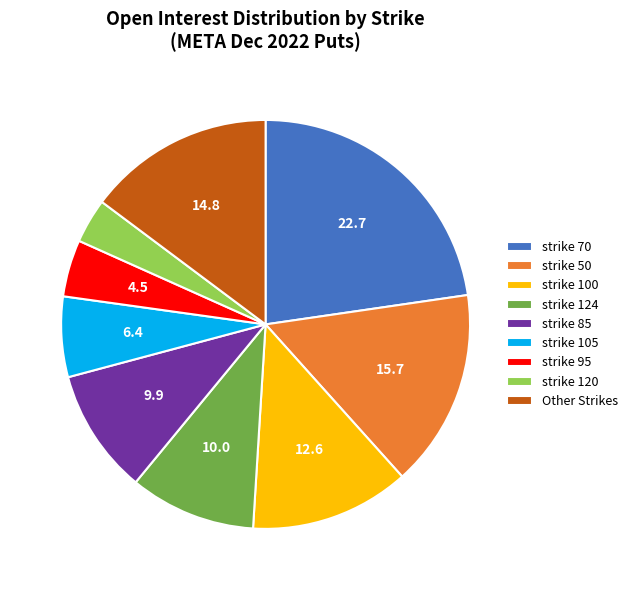

Approximately how many times larger is the value at strike 105 compared to Other Strikes?

0.4